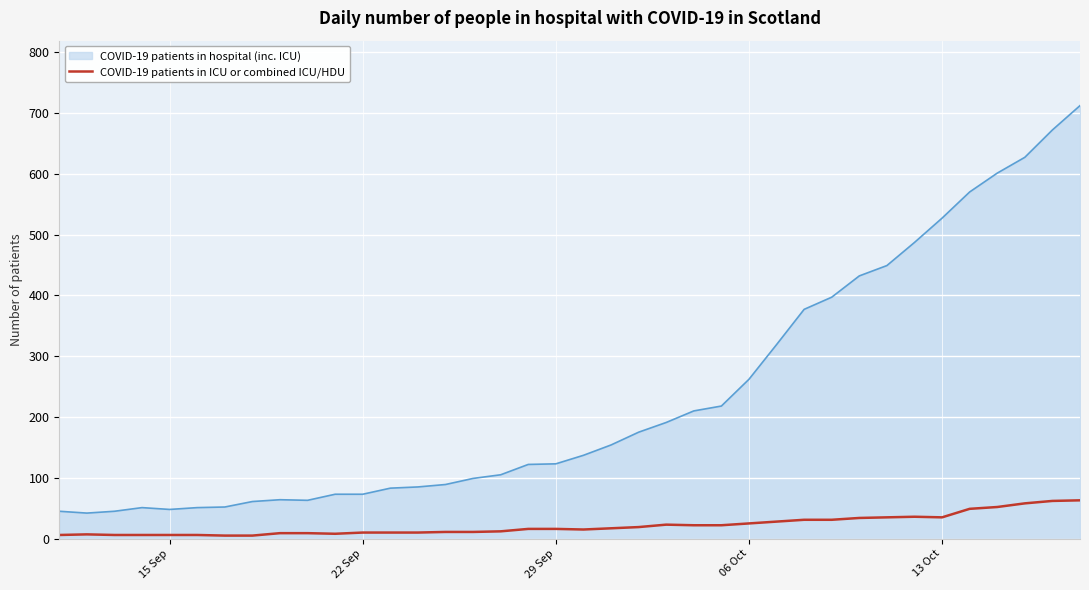

Does the chart display data point markers on the line(s)?

No